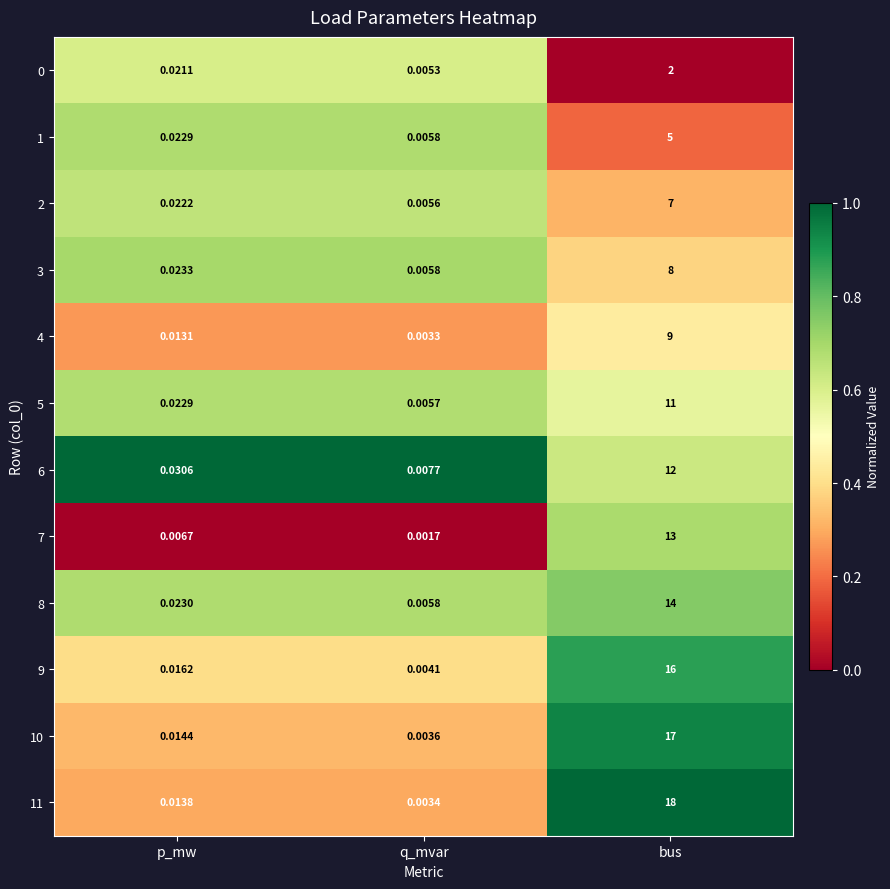

At which category does the chart reach its peak across all series?

bus